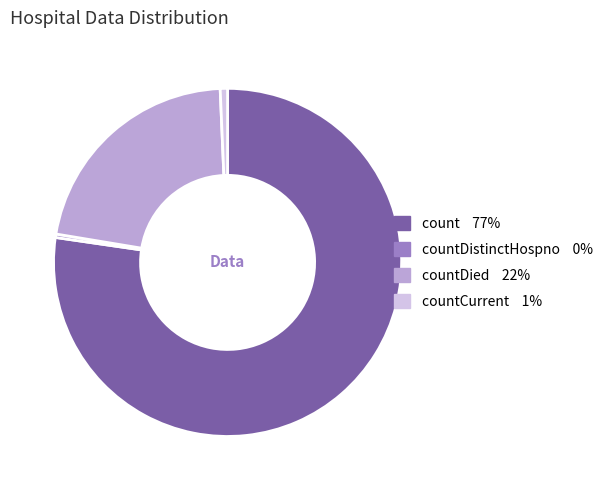

Count the number of slices in the pie.

4